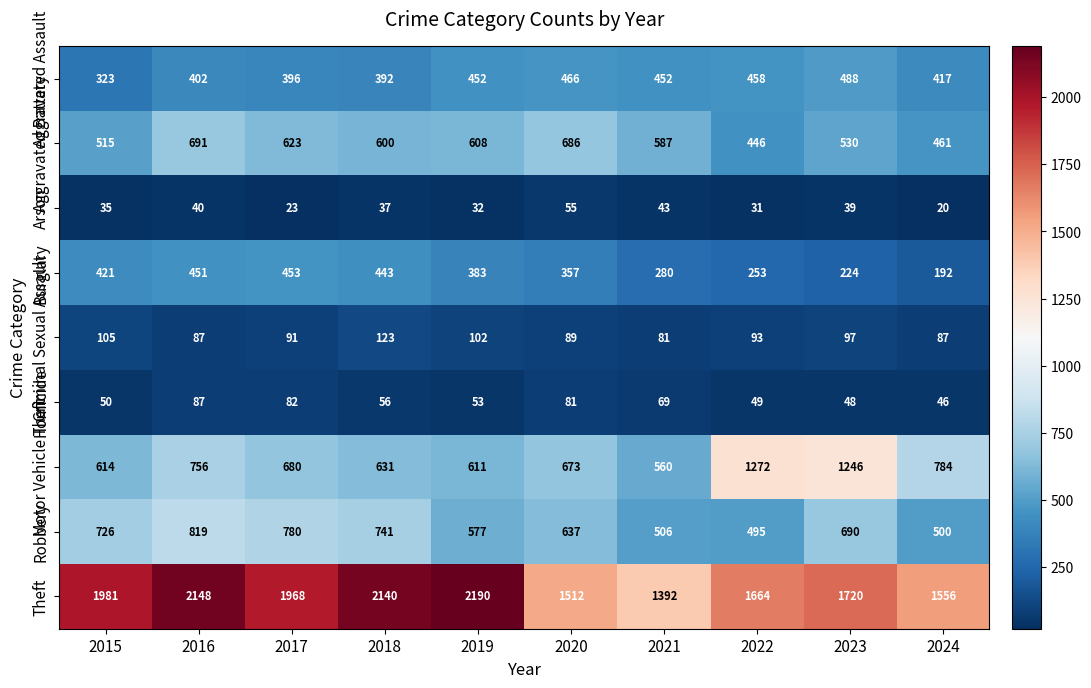

What is the average value of the Theft series?

1827